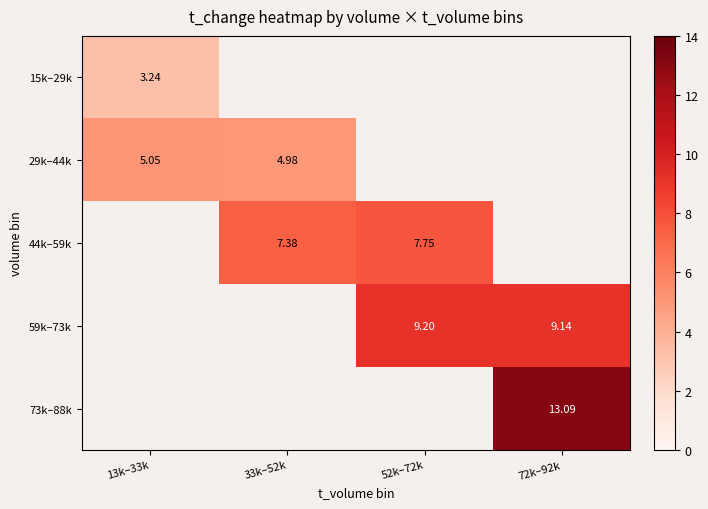

Is the value of 15k–29k at 13k–33k greater than the value of 44k–59k at 33k–52k?

No